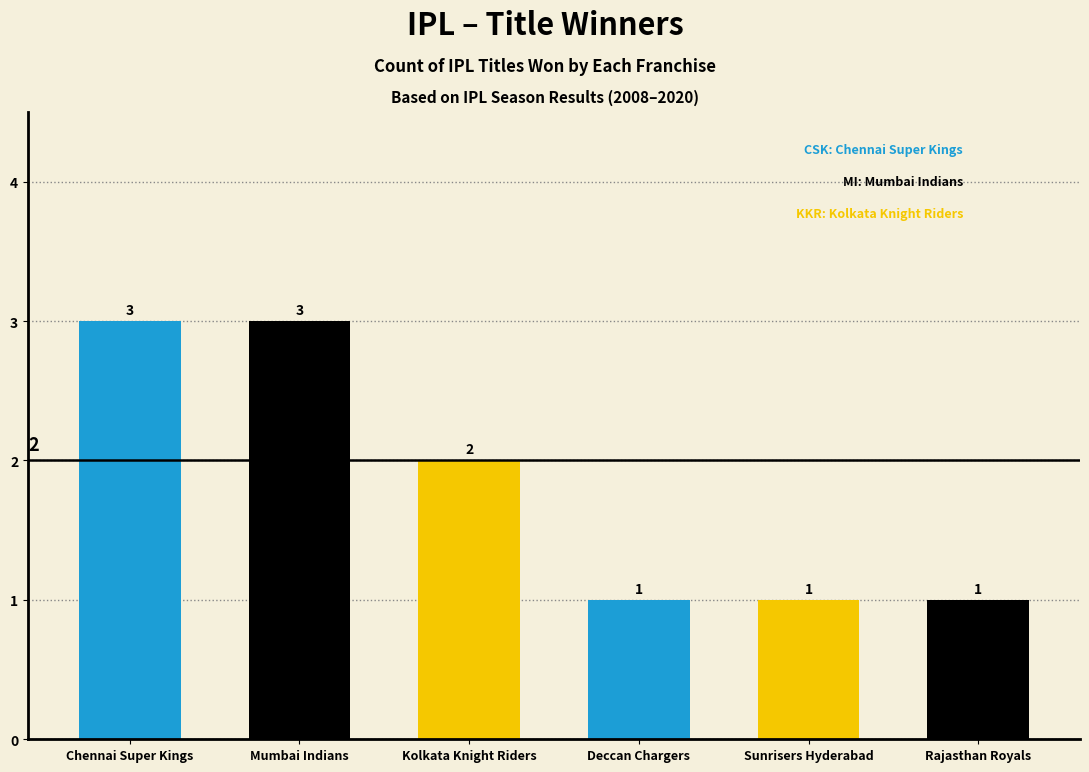

Read the value at Kolkata Knight Riders.

2